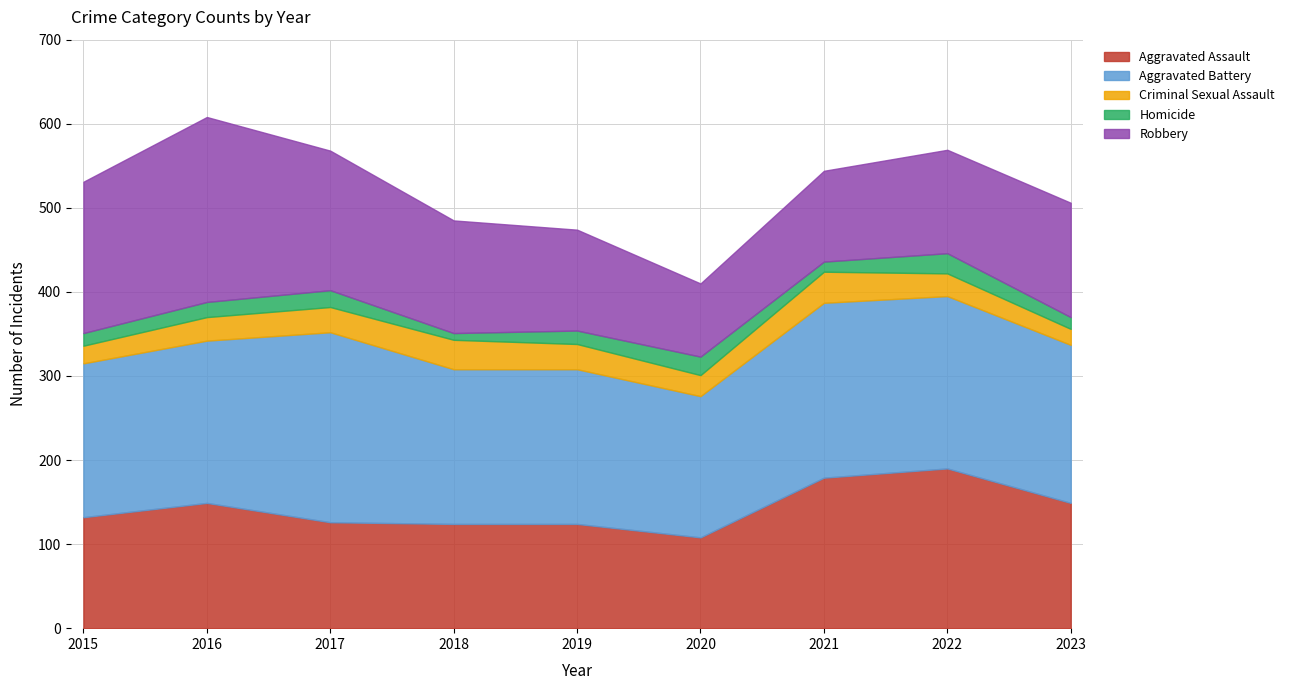

What is the difference between the Criminal Sexual Assault values at 2022 and 2023?

8